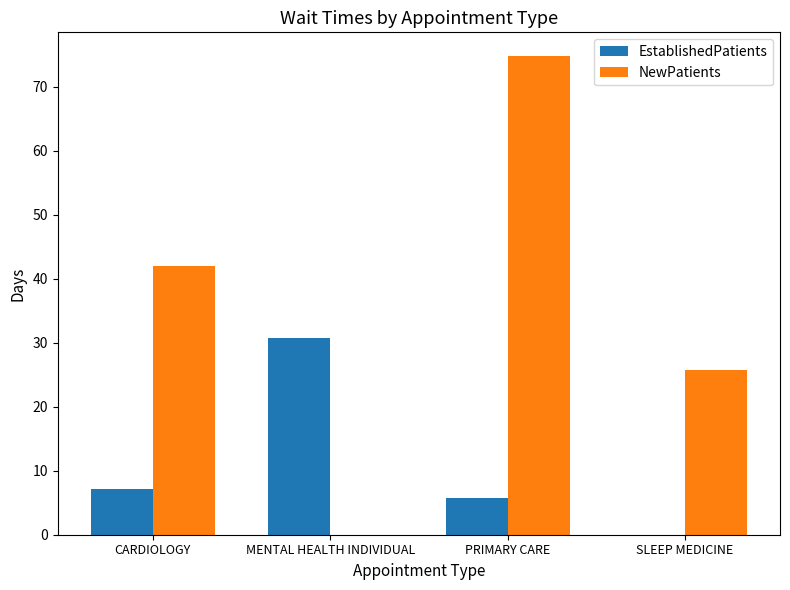

What is the maximum value shown in the chart?

74.8